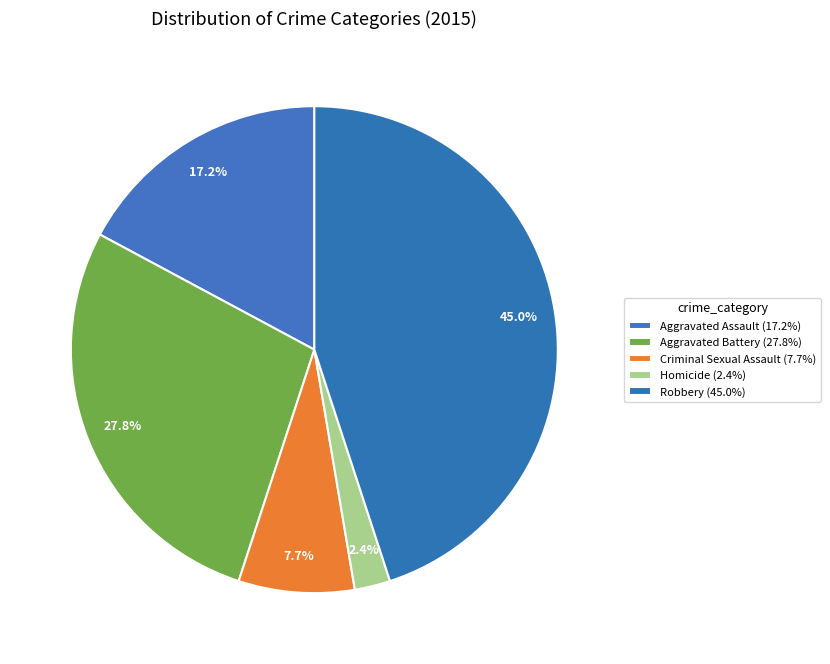

Does Criminal Sexual Assault represent more than half of the total?

No